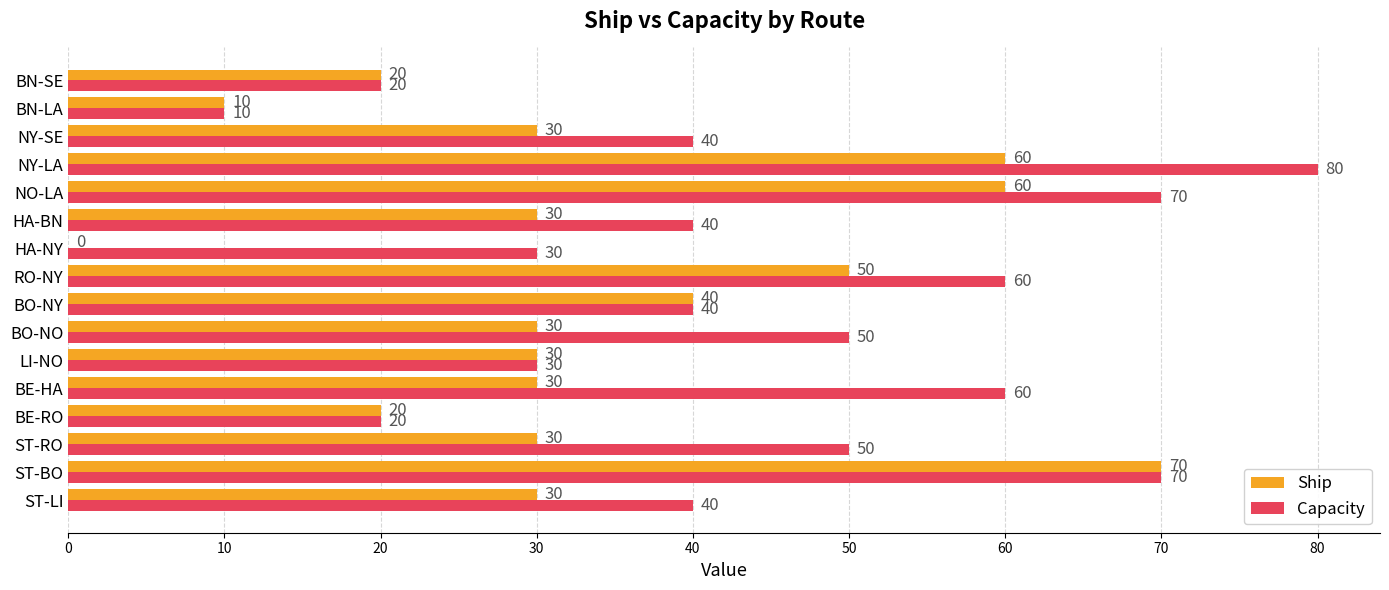

What is the total value across all series at BO-NO?

80